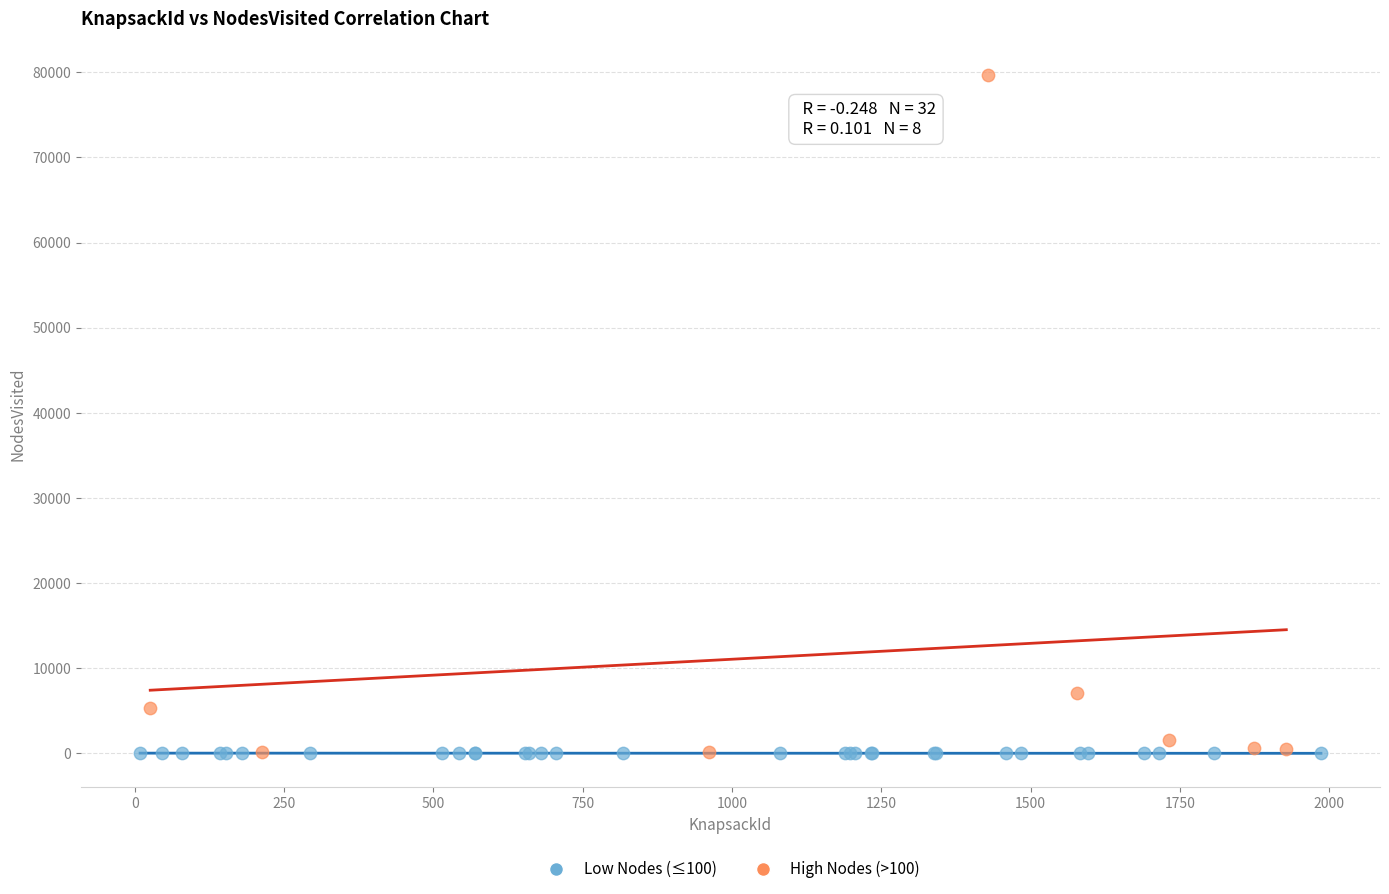

Which series contains the highest Y value?

High Nodes (>100)